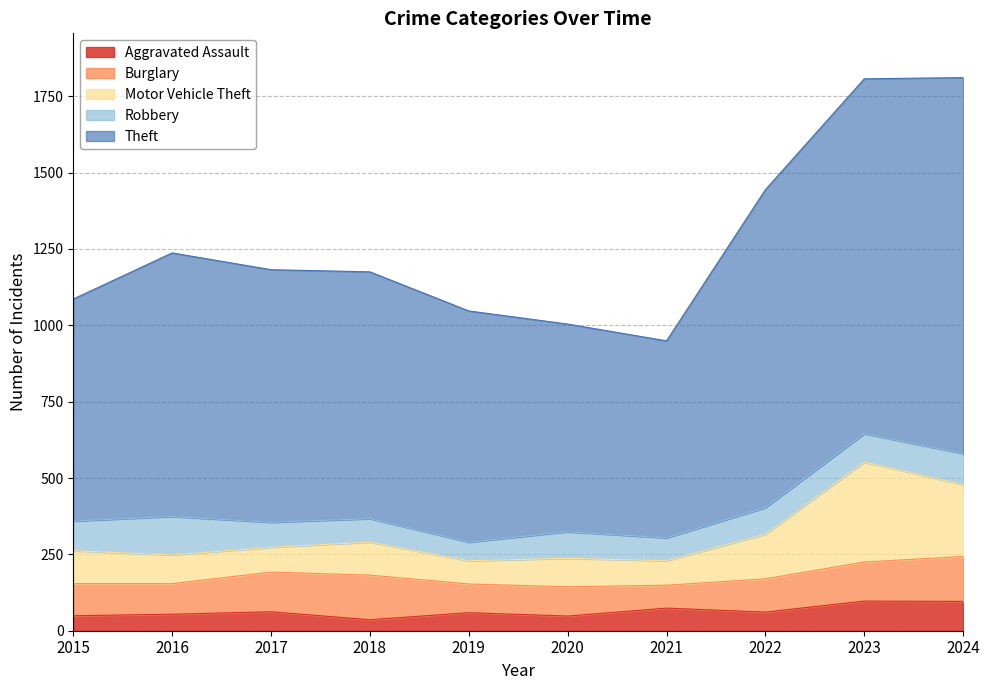

The Aggravated Assault series shows 36 at 2022. True or false?

False